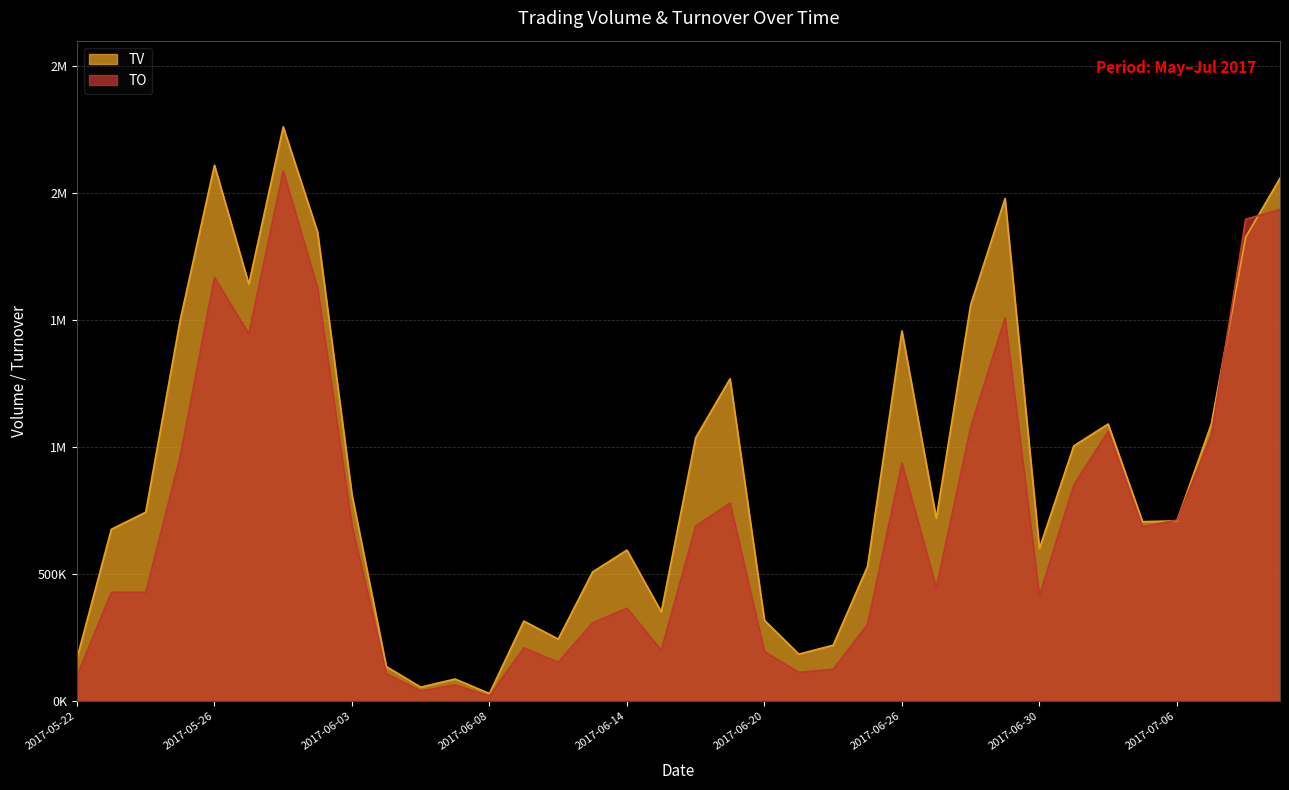

Reading right to left, extract all data points from this chart.

TV: 2017-07-11=2057000	2017-07-10=1825000	2017-07-07=1089000	2017-07-06=709000	2017-07-05=706000	2017-07-04=1090000	2017-07-03=1004000	2017-06-30=600000	2017-06-29=1977000	2017-06-28=1559000	2017-06-27=719000	2017-06-26=1456000	2017-06-23=530000	2017-06-22=220000	2017-06-21=185000	2017-06-20=318000	2017-06-19=1268000	2017-06-16=1036000	2017-06-15=351000	2017-06-14=594000	2017-06-13=508000	2017-06-12=244000	2017-06-09=315000	2017-06-08=30000	2017-06-07=87000	2017-06-06=55000	2017-06-05=136000	2017-06-03=812000	2017-06-02=1845000	2017-06-01=2259000	2017-05-31=1640000	2017-05-26=2108000	2017-05-25=1497000	2017-05-24=743000	2017-05-23=676000	2017-05-22=168000
TO: 2017-07-11=1934000	2017-07-10=1895560	2017-07-07=1044520	2017-07-06=712050	2017-07-05=685890	2017-07-04=1061000	2017-07-03=850370	2017-06-30=414400	2017-06-29=1507860	2017-06-28=1076510	2017-06-27=446120	2017-06-26=936200	2017-06-23=302300	2017-06-22=125200	2017-06-21=113370	2017-06-20=195270	2017-06-19=779190	2017-06-16=688600	2017-06-15=200400	2017-06-14=365490	2017-06-13=307960	2017-06-12=153060	2017-06-09=209400	2017-06-08=20400	2017-06-07=63570	2017-06-06=39970	2017-06-05=107960	2017-06-03=690160	2017-06-02=1625410	2017-06-01=2084990	2017-05-31=1444960	2017-05-26=1666740	2017-05-25=960900	2017-05-24=427660	2017-05-23=427900	2017-05-22=99960